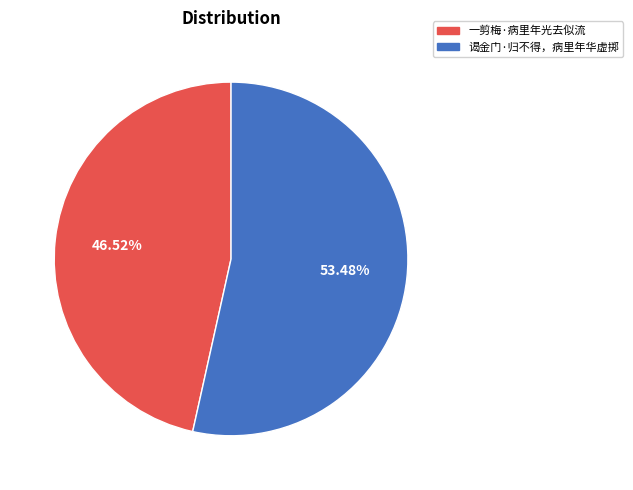

What is the smallest slice in the pie chart?

一剪梅·病里年光去似流